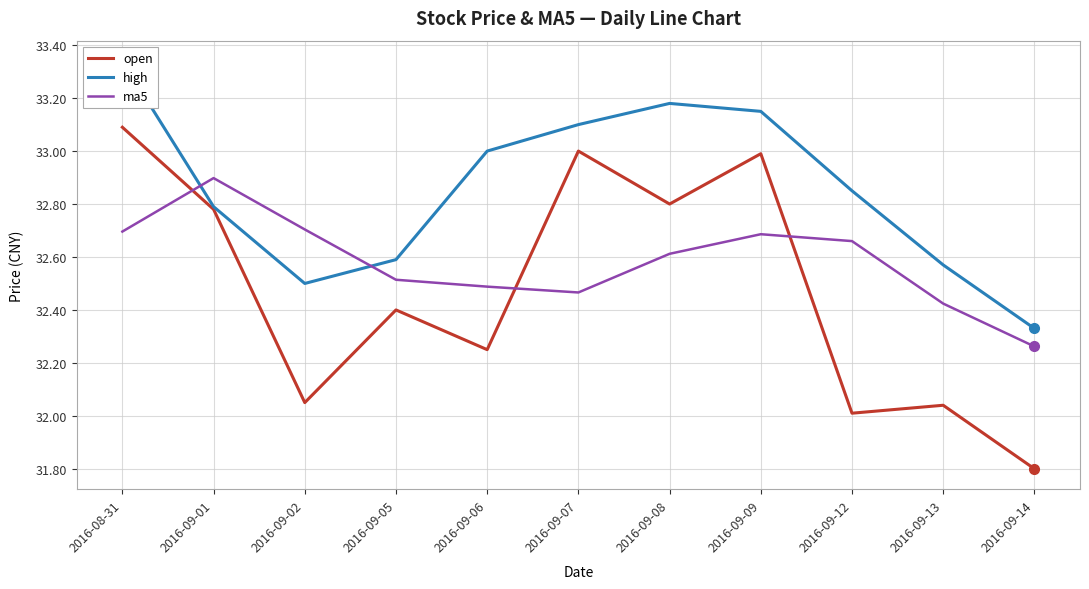

Count the ma5 values in the range 32 to 33.

11